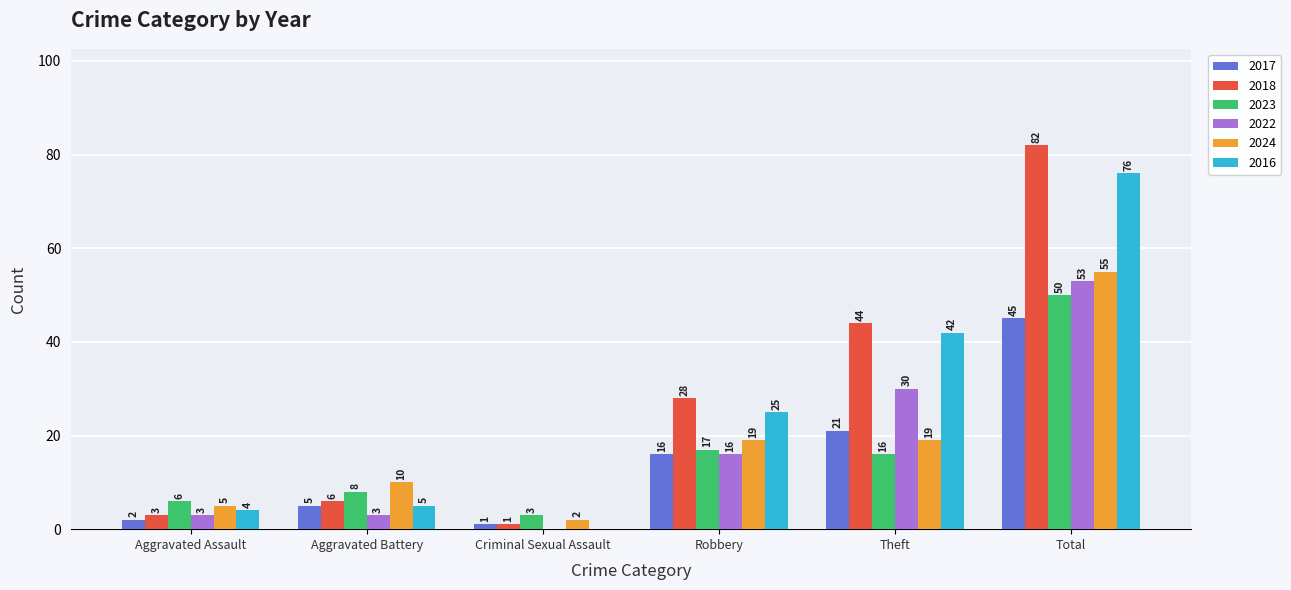

Are the bars horizontal?

No